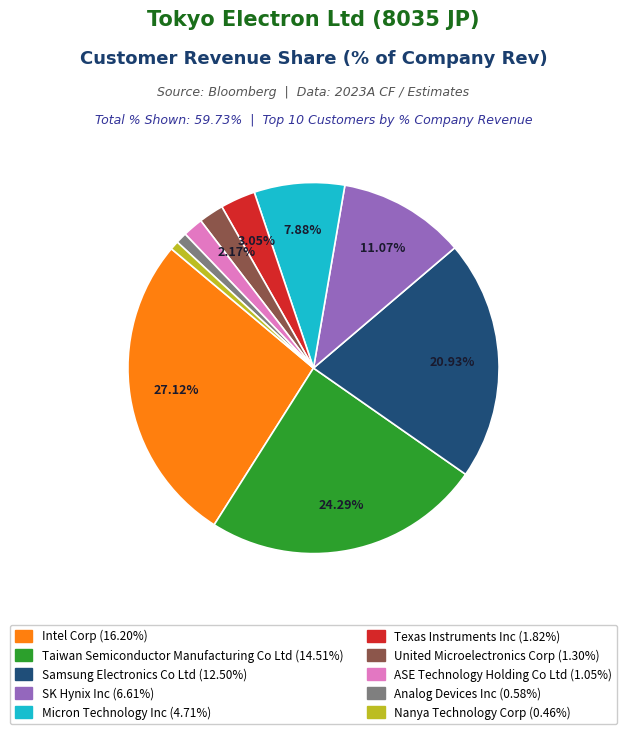

Does Nanya Technology Corp account for over 50% of the chart?

No